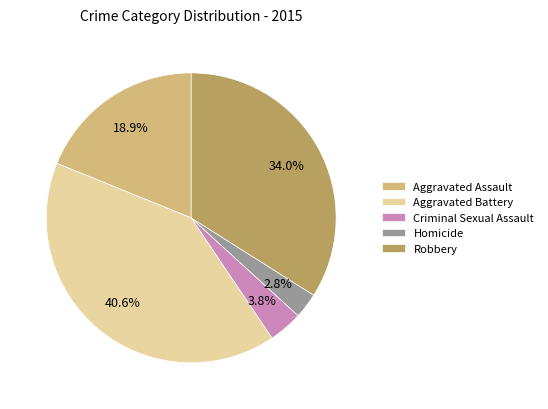

Which category has the smallest portion of the pie?

Homicide